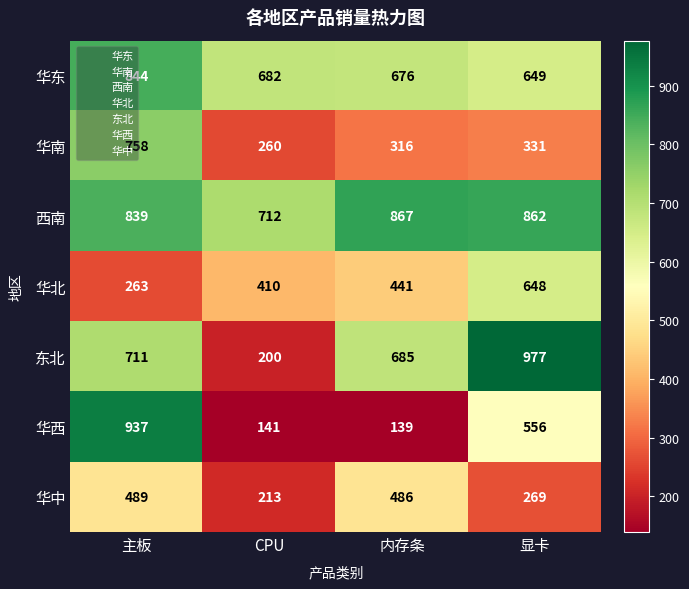

How many data points does each series have?

4